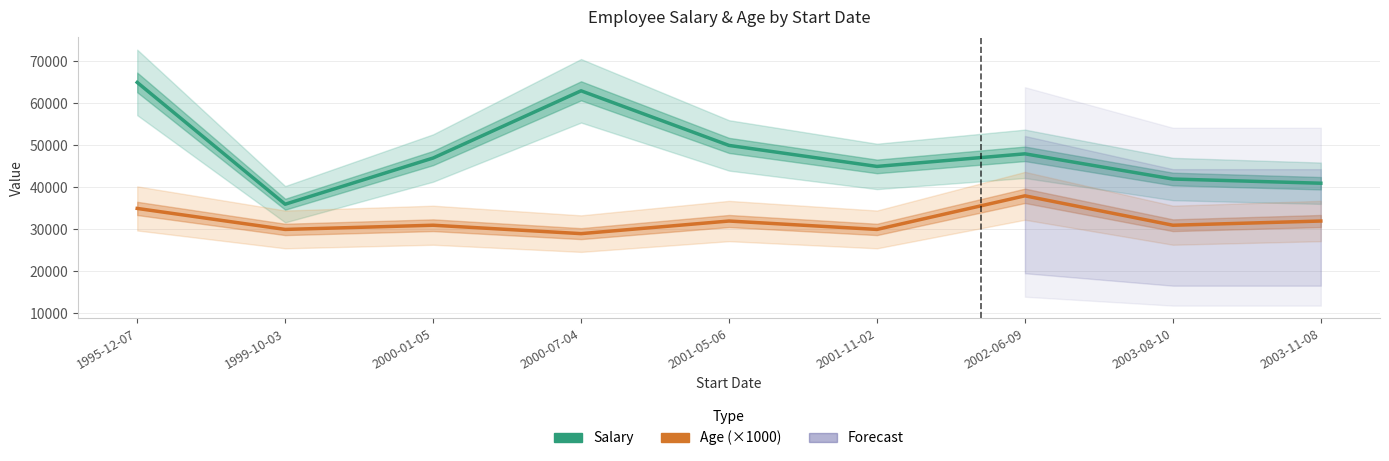

How many lines are shown in the chart?

2